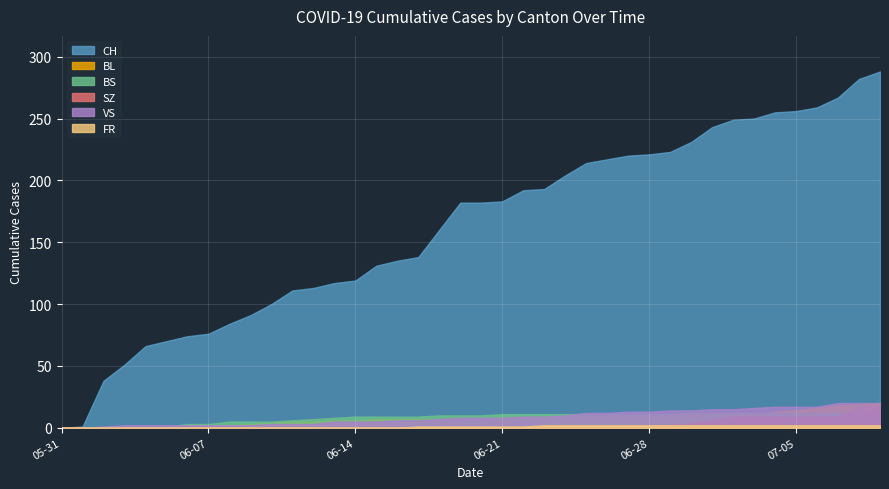

Which series has the largest total across all categories?

CH